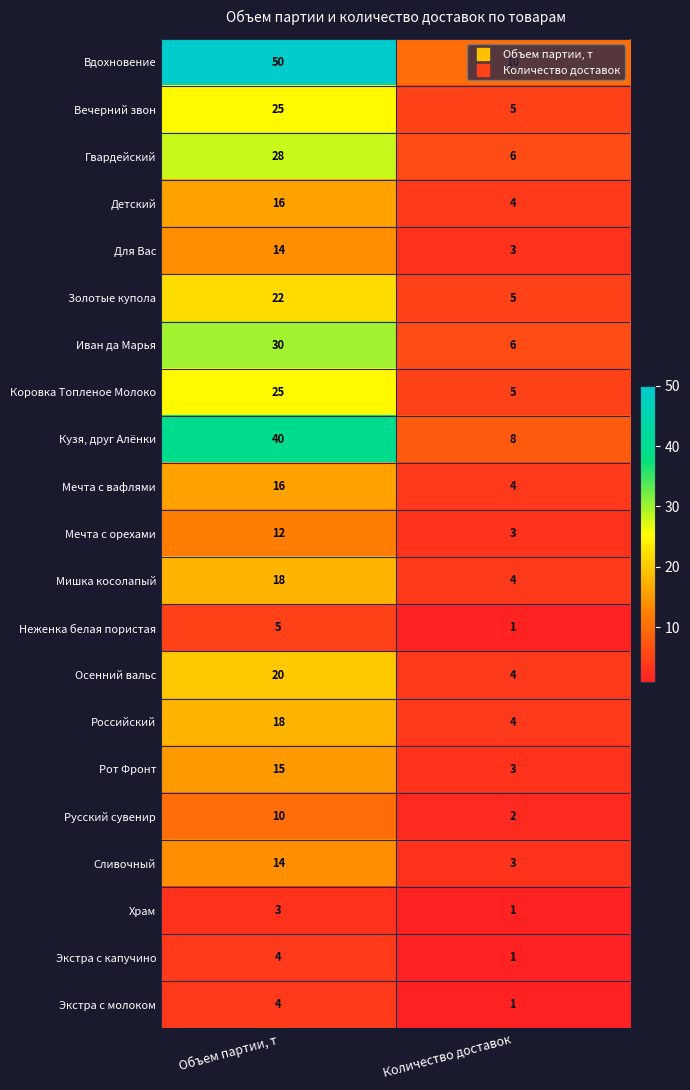

Is it true that Рот Фронт equals 1 at Количество доставок?

False